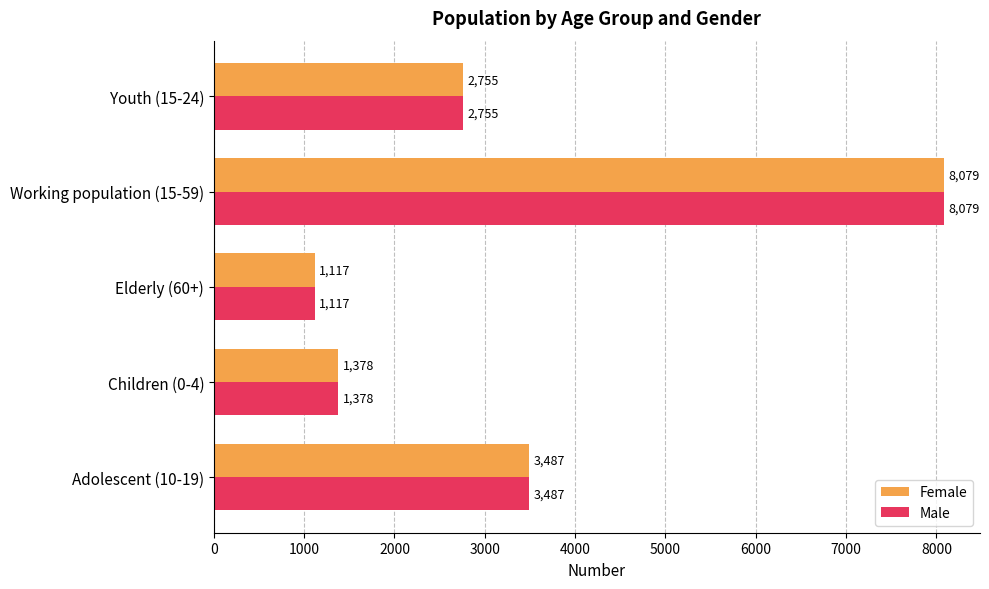

Read the Female value at Adolescent (10-19), to the nearest 100.

3500